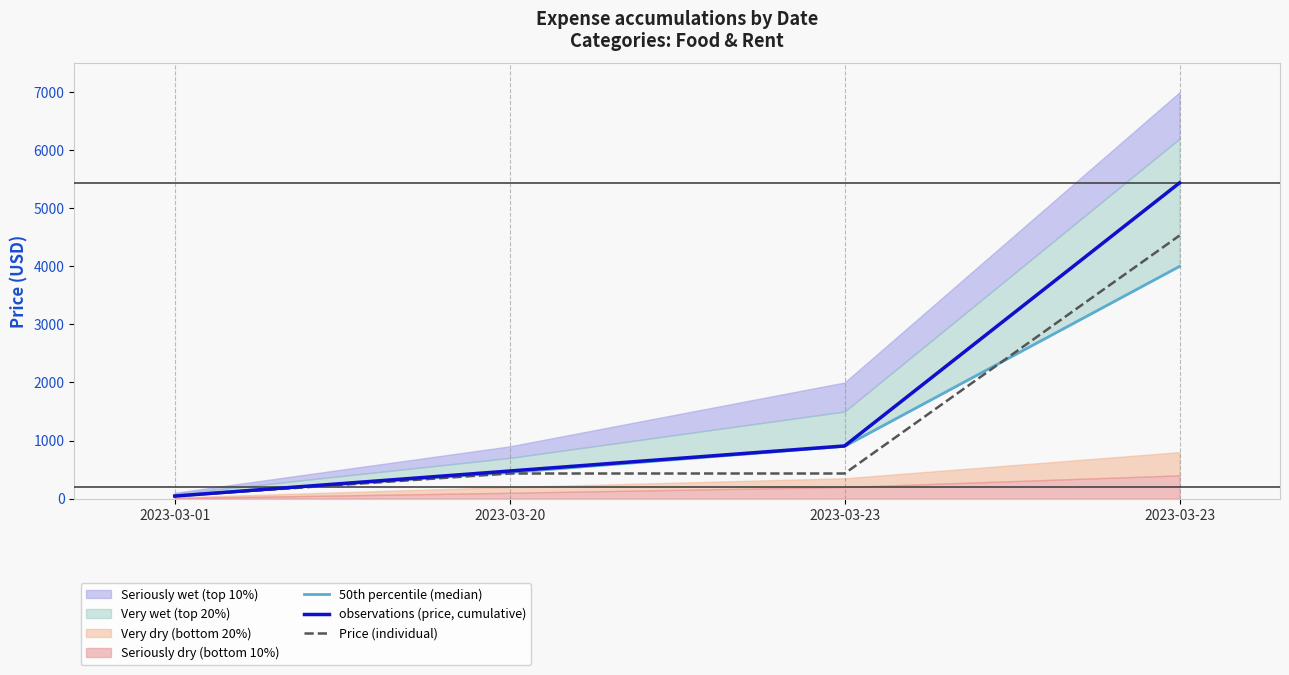

Where do observations (price, cumulative) and 50th percentile (median) first cross each other?

2023-03-01 and 2023-03-20